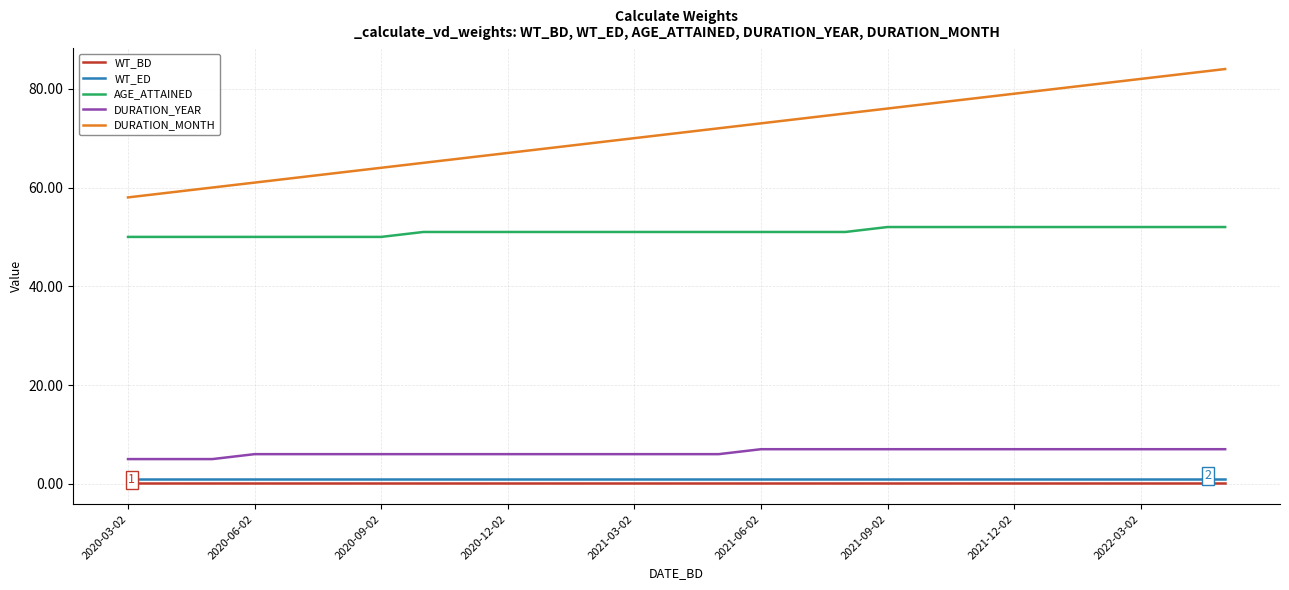

What is the maximum value for DURATION_MONTH?

84.0